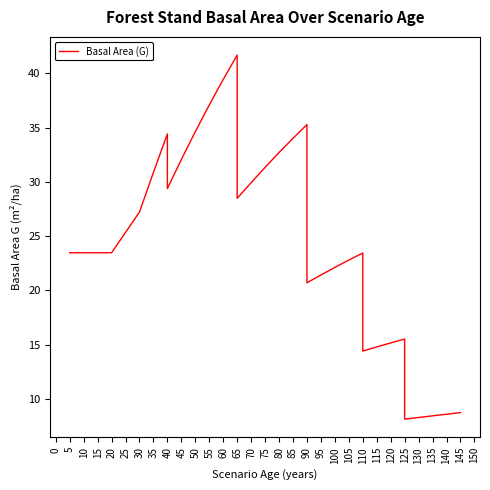

Which has a higher value, 35 or 20?

35